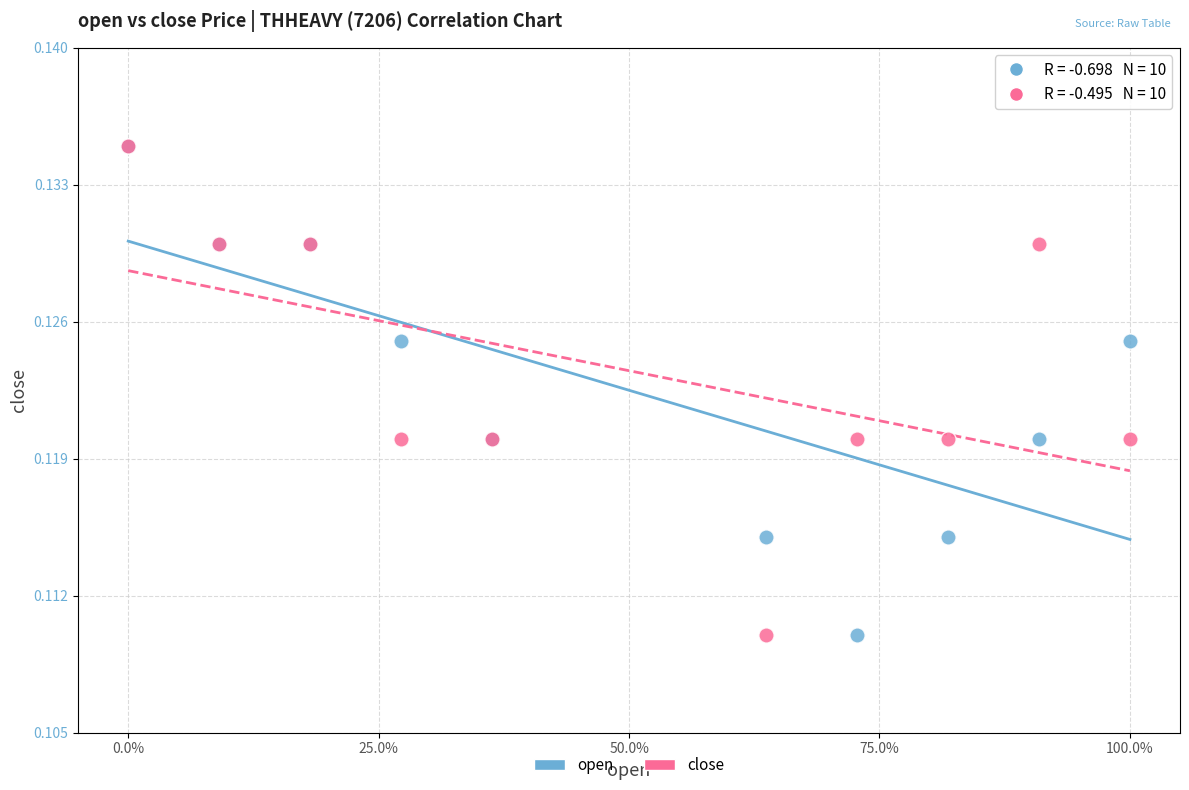

What are all the series names shown in the legend?

open, close